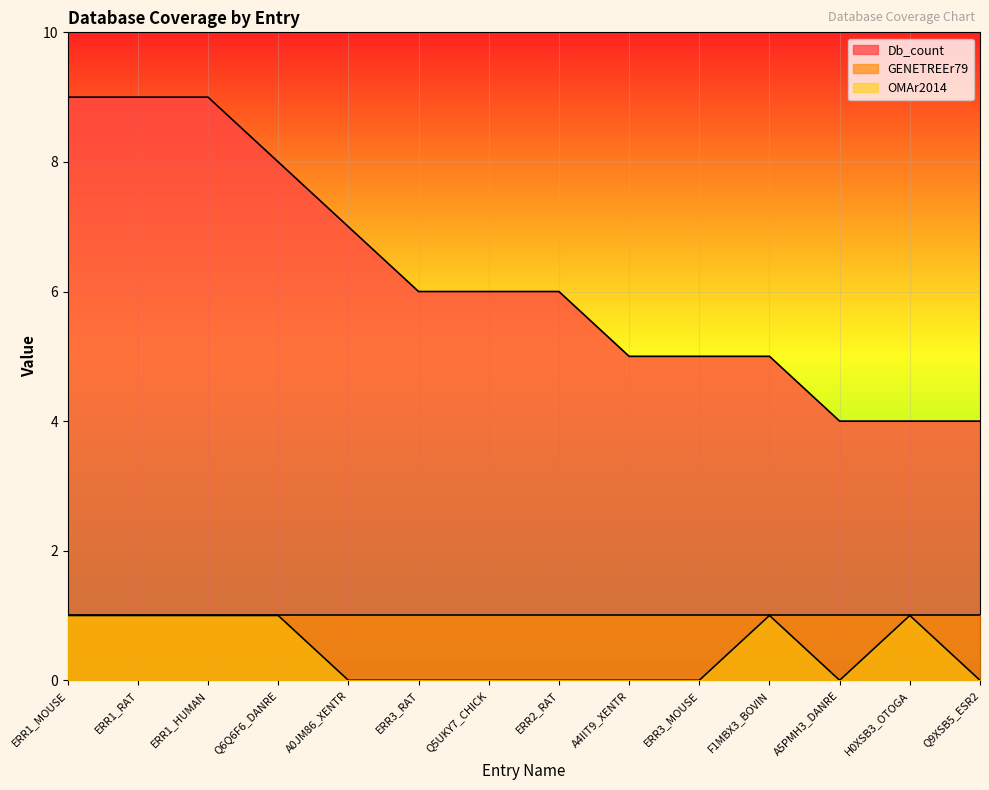

How many values in the OMAr2014 series exceed 0?

6